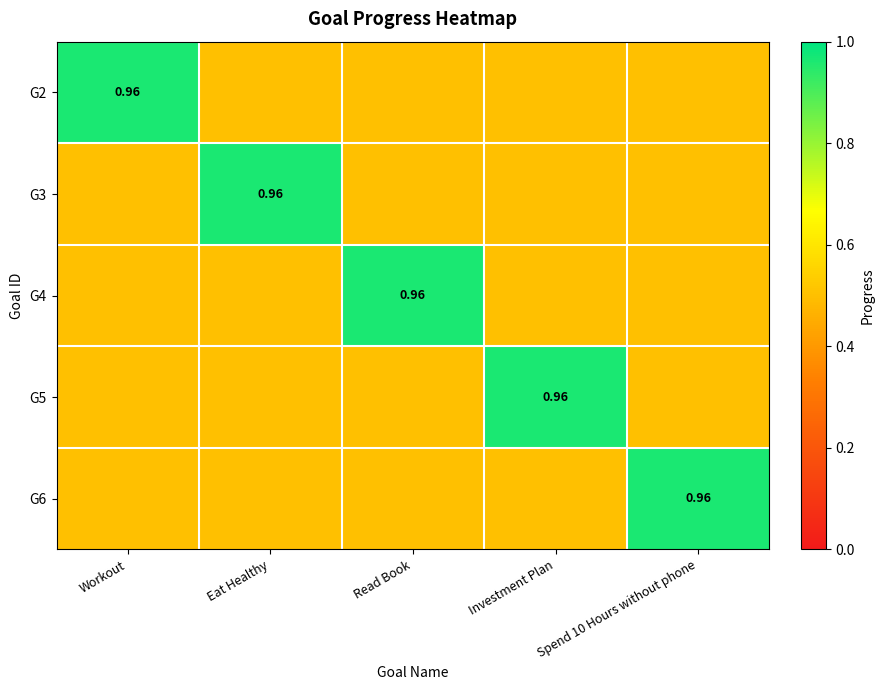

How many series are shown in this chart?

5